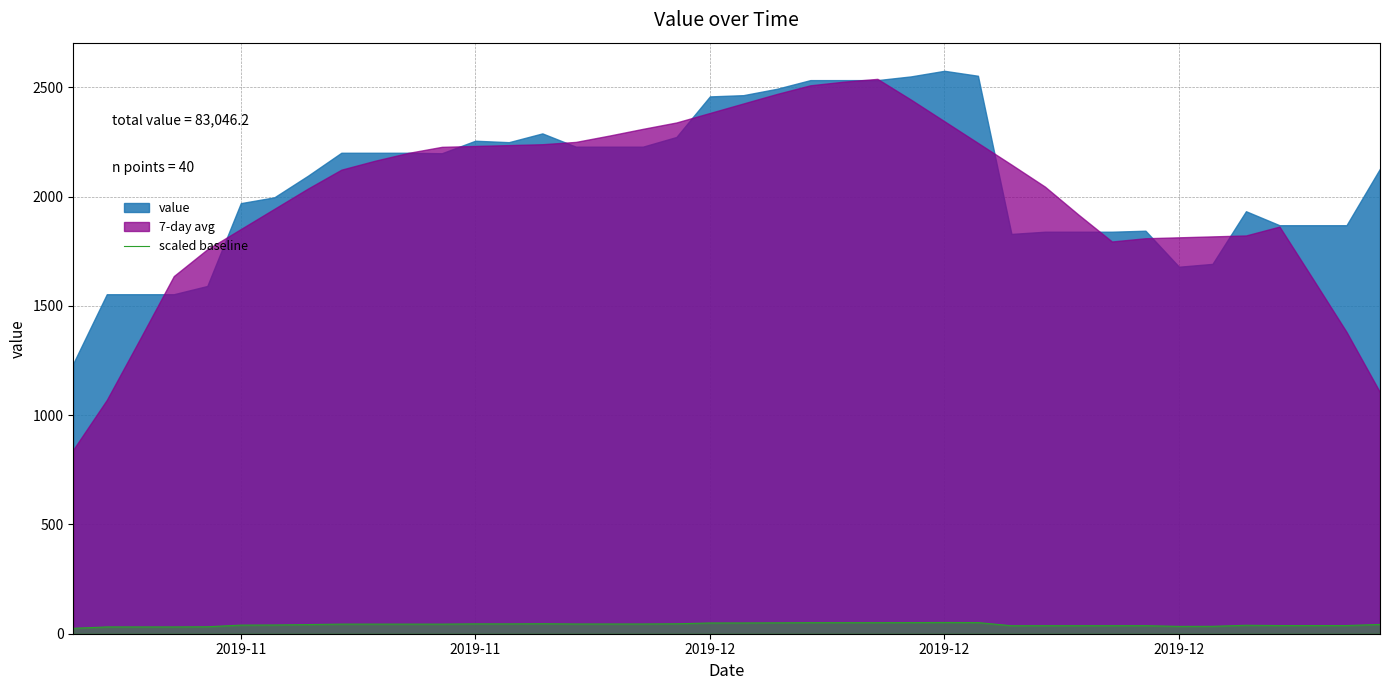

The chart shows a value of 62.8 at 32. True or false?

False